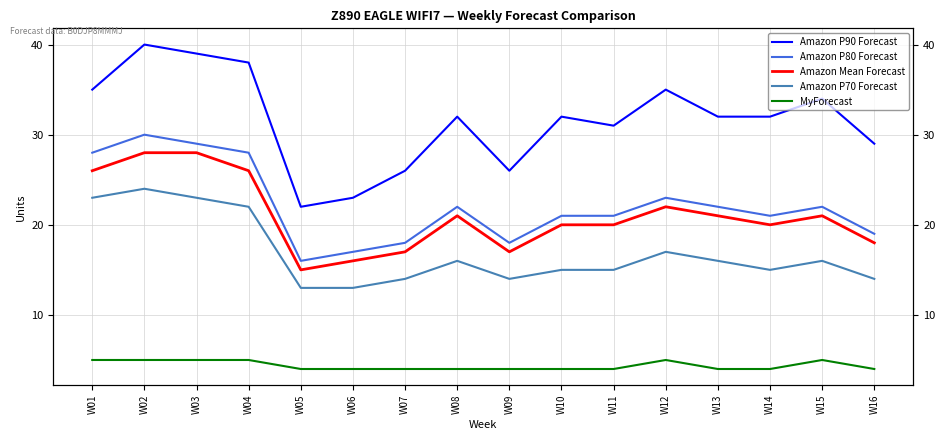

Is it true that Amazon P70 Forecast equals 27 at W11?

False